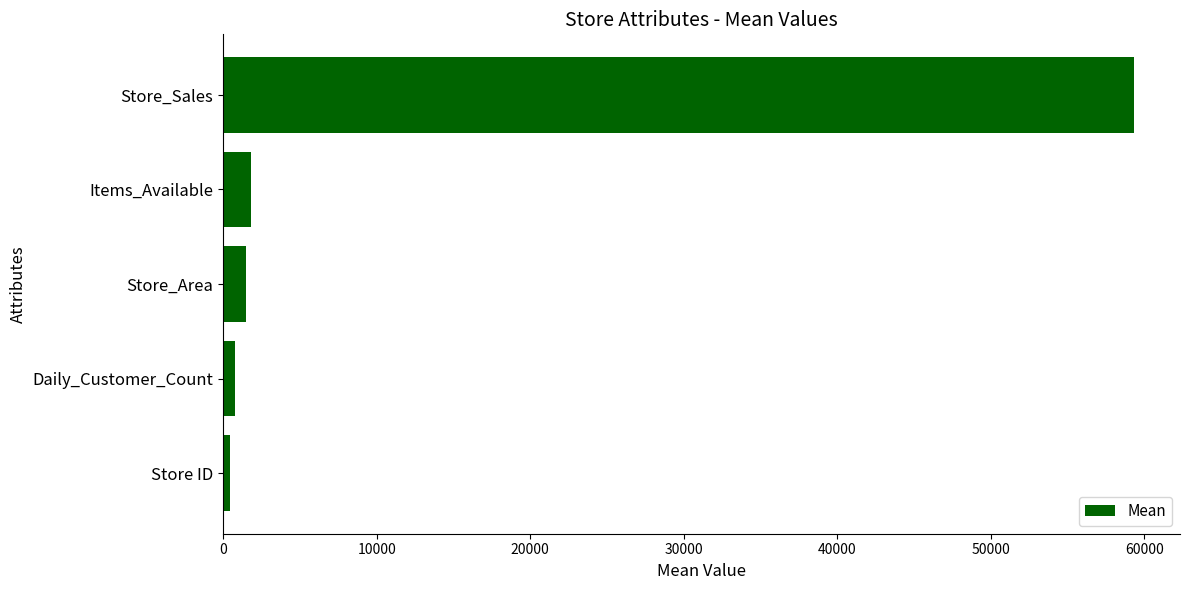

Are the bars horizontal?

Yes